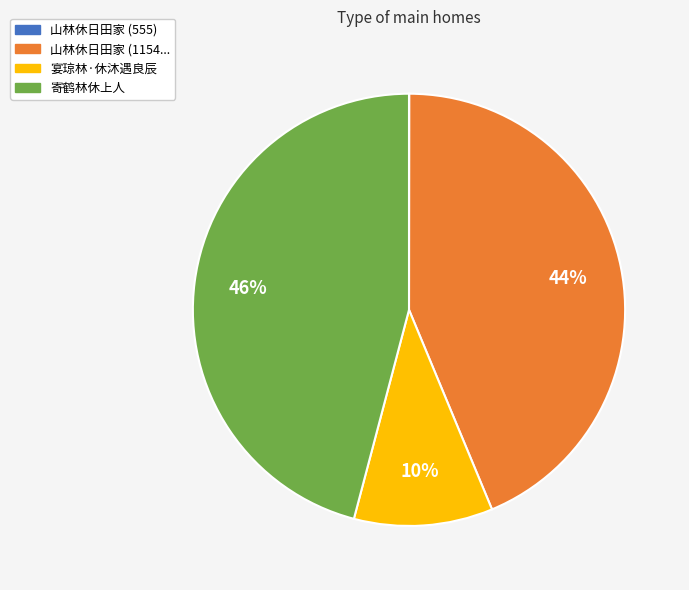

Is there a majority slice in this chart?

No